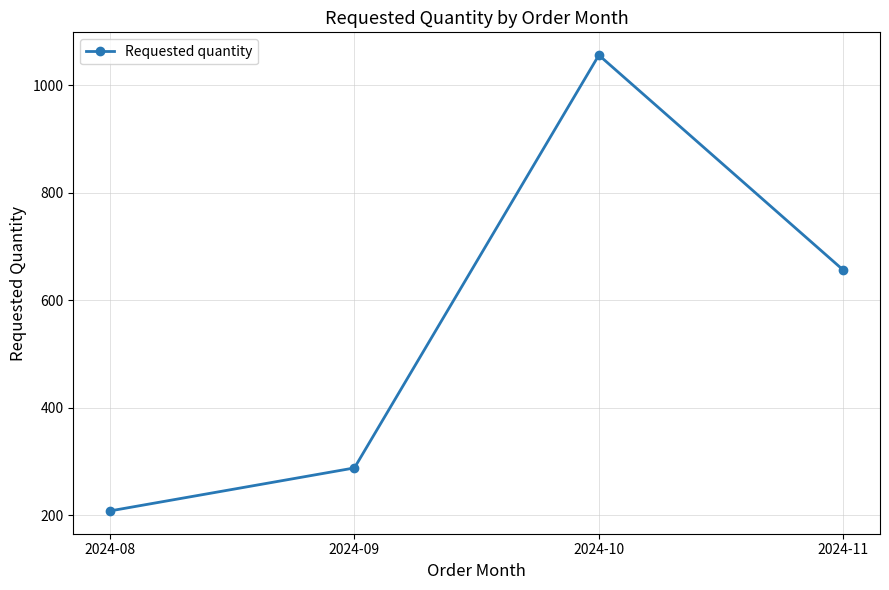

Where is the first local maximum?

2024-10